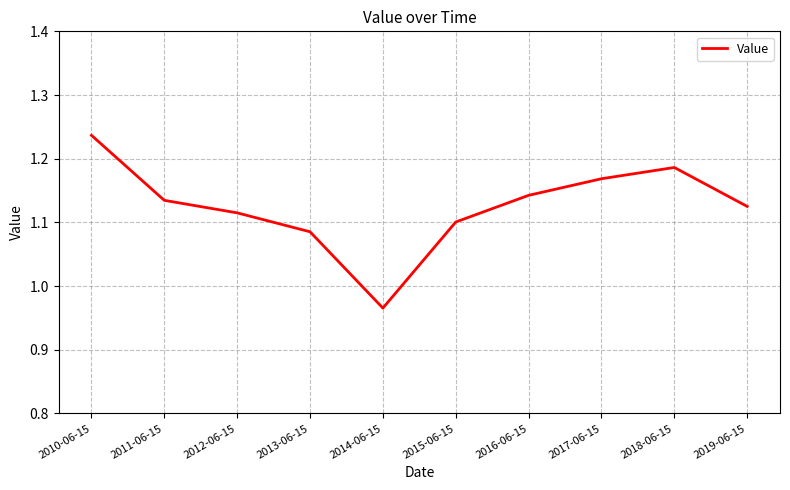

Where does the data first go above 1?

2010-06-15